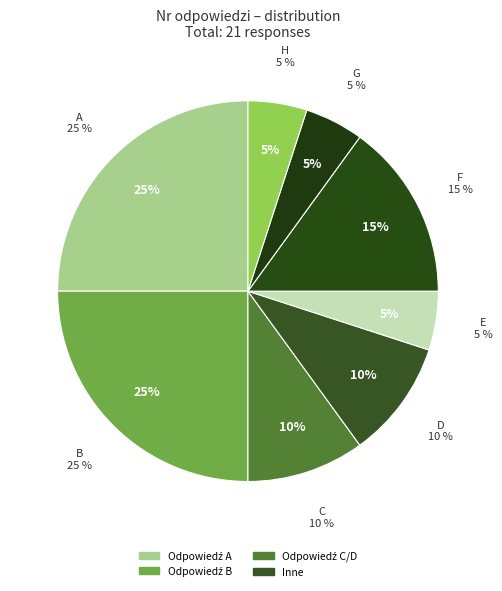

To the nearest percent, what is the average slice percentage?

12%